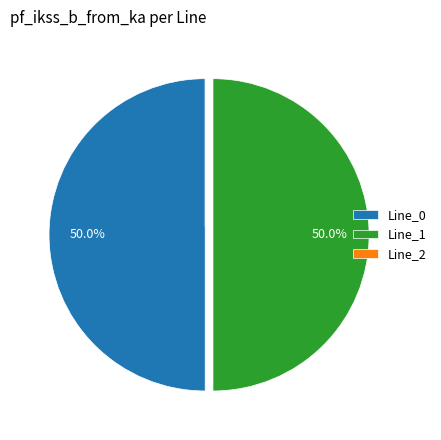

Approximately how many times larger is the value at Line_1 compared to Line_0?

1.0